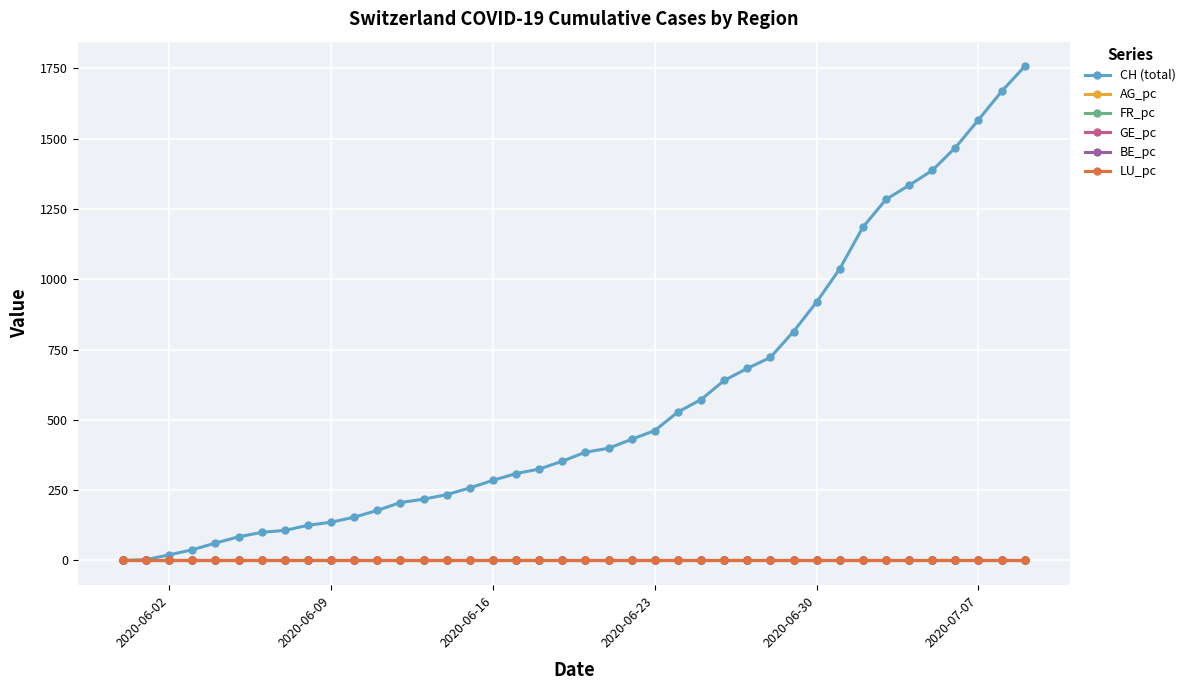

What is the value of the CH (total) point at the 13th from the left?

206.0